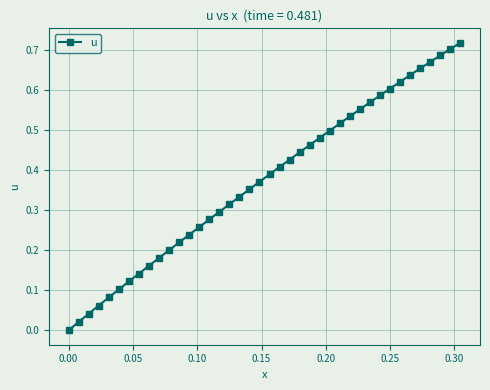

What is the sum of all values?

15.0